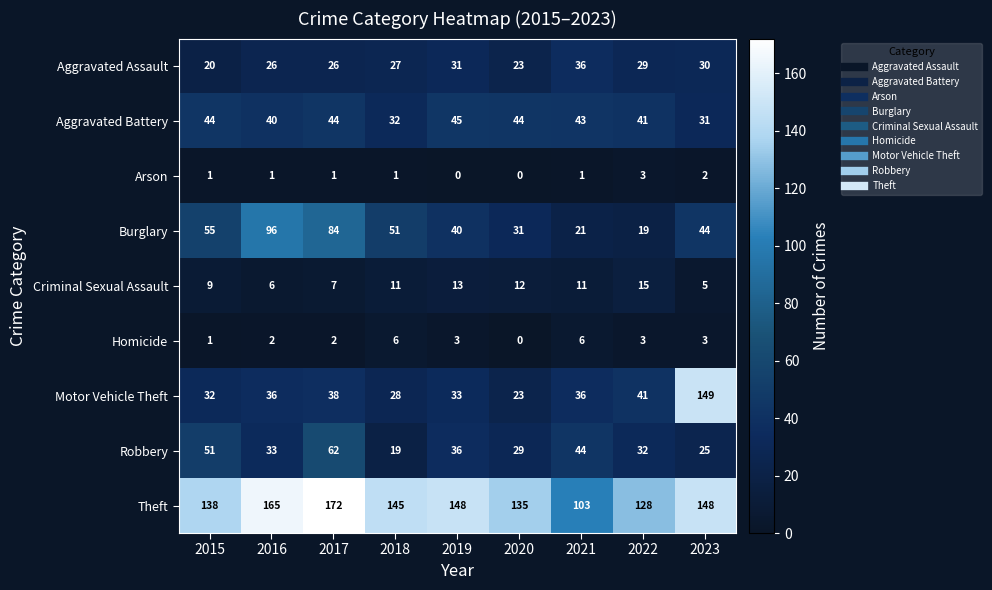

Count the Homicide values in the range 2 to 3.

5